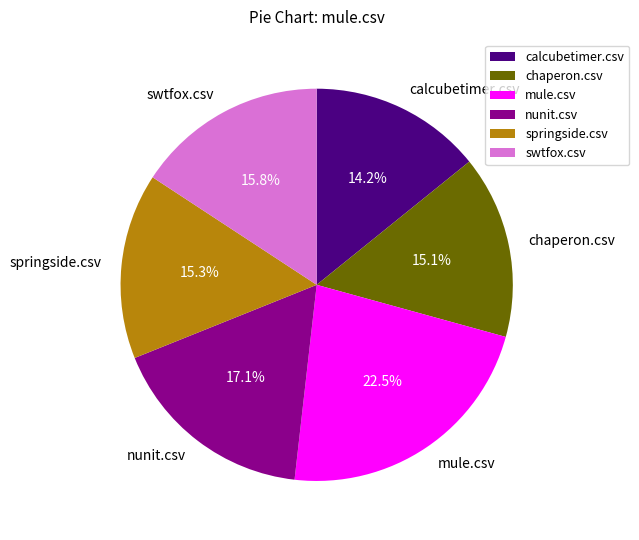

How many slices are in this pie chart?

6